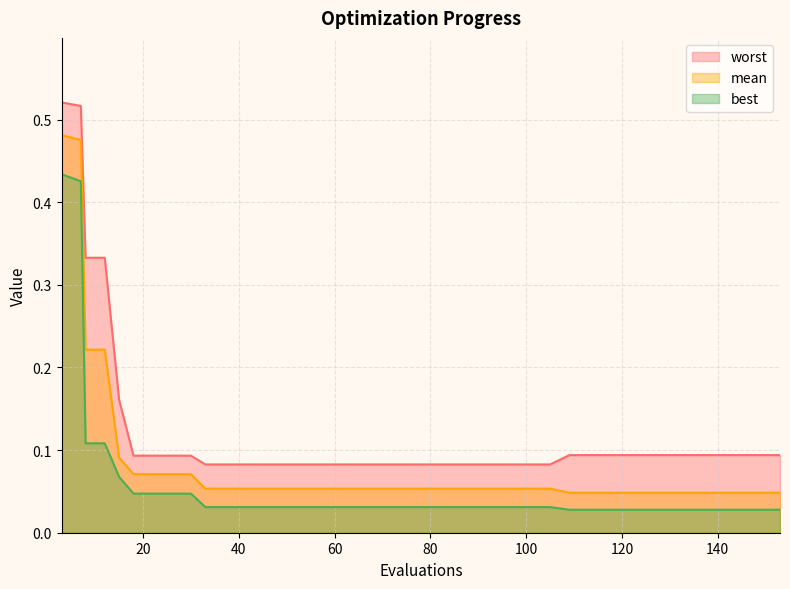

True or false: worst and mean intersect in this chart.

False